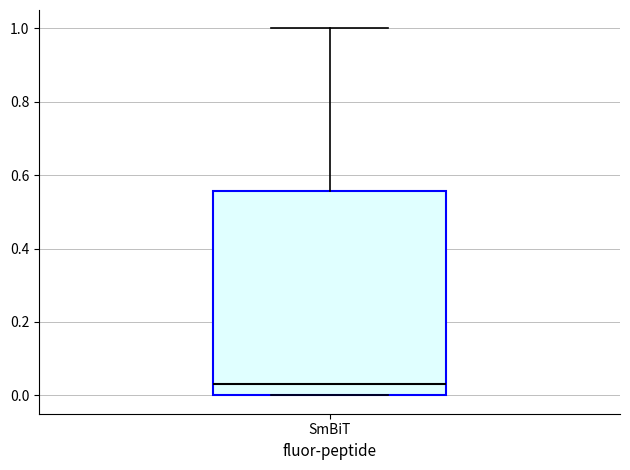

Transcribe this box plot: give where the median line is, the range the box spans, and where the two whiskers end, as read against the y-axis. The values are not printed on the chart, so give them approximately, as read against the axis.

median 0.04, box 0.00 to 0.56, whiskers 0.00 to 1.00